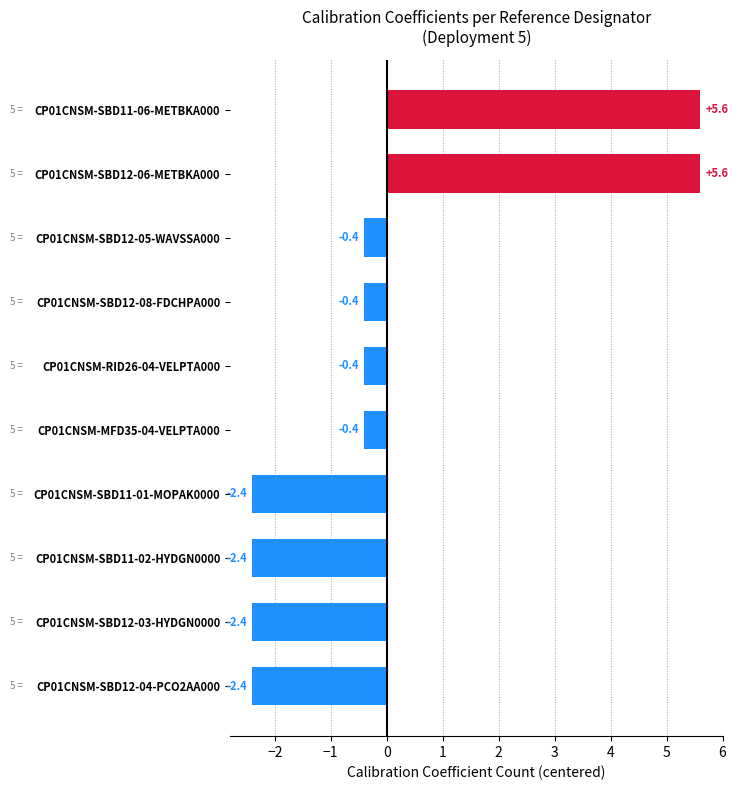

Reading bottom to top, transcribe all the data shown in this chart.

CP01CNSM-SBD12-04-PCO2AA000=-2.4	CP01CNSM-SBD12-03-HYDGN0000=-2.4	CP01CNSM-SBD11-02-HYDGN0000=-2.4	CP01CNSM-SBD11-01-MOPAK0000=-2.4	CP01CNSM-MFD35-04-VELPTA000=-0.4	CP01CNSM-RID26-04-VELPTA000=-0.4	CP01CNSM-SBD12-08-FDCHPA000=-0.4	CP01CNSM-SBD12-05-WAVSSA000=-0.4	CP01CNSM-SBD12-06-METBKA000=5.6	CP01CNSM-SBD11-06-METBKA000=5.6